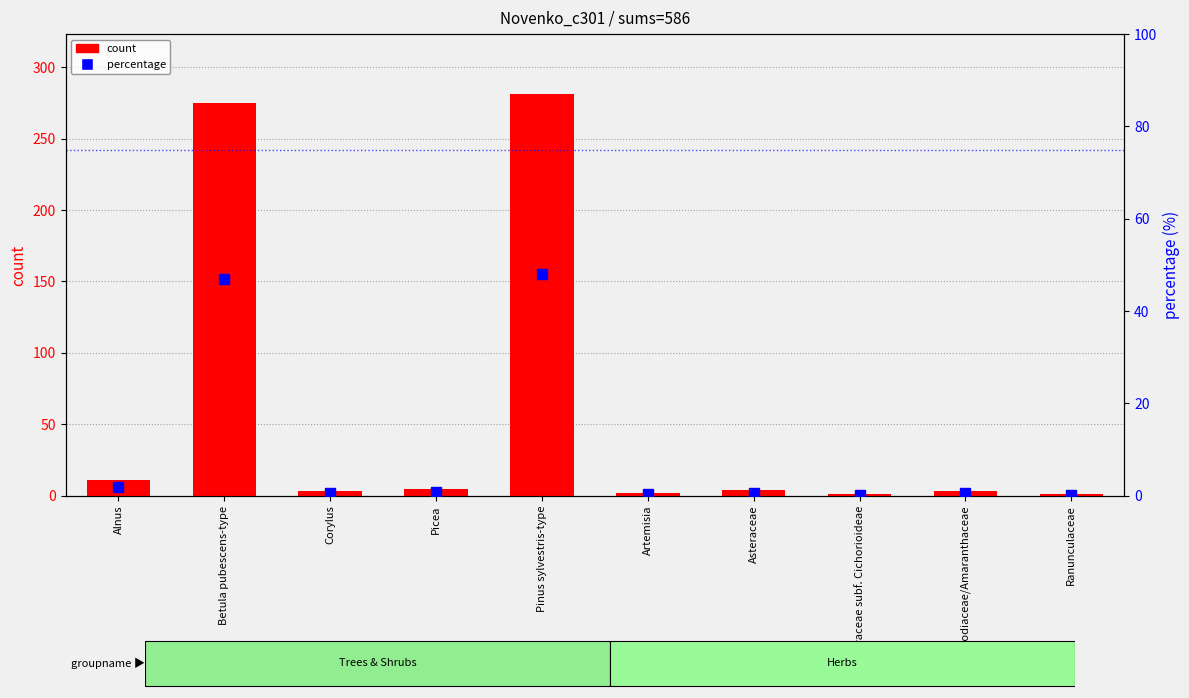

Are the bars horizontal?

No